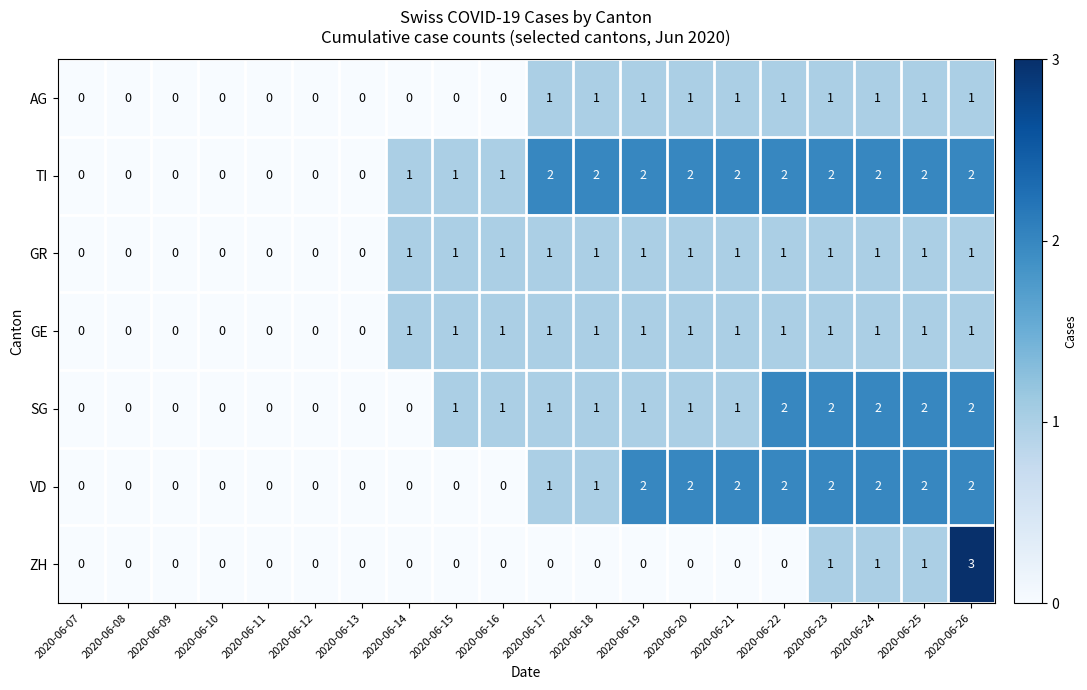

Is the value of GR at 2020-06-24 greater than the value of TI at 2020-06-11?

Yes